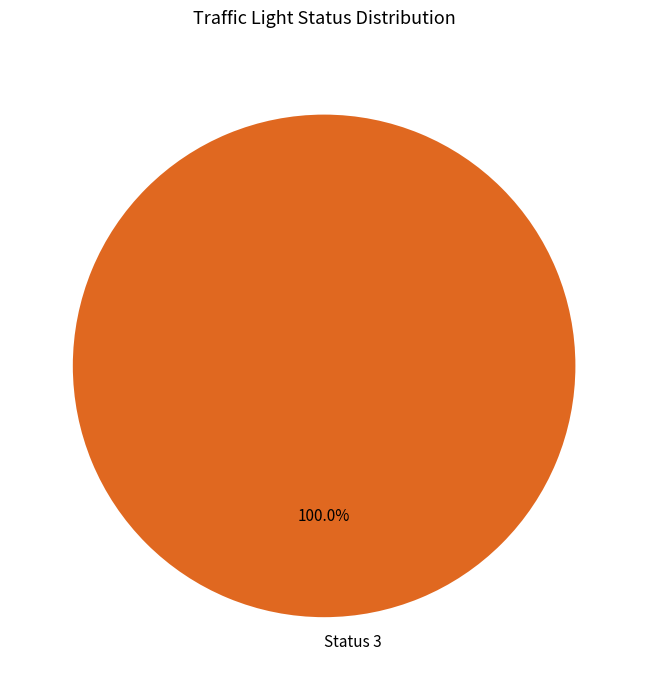

Rank the categories by value from highest to lowest.

Status 3